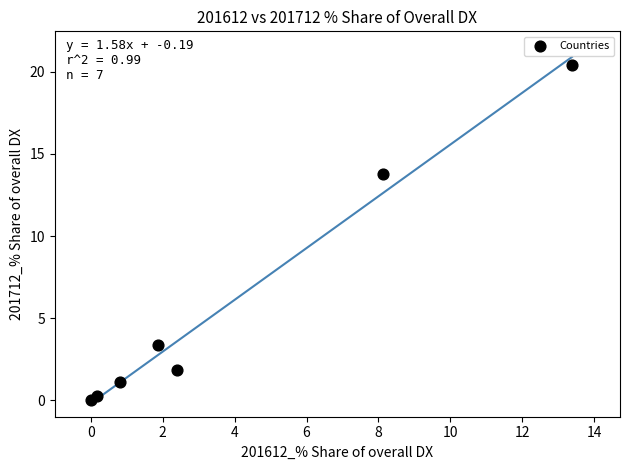

What is the average Y value?

5.8